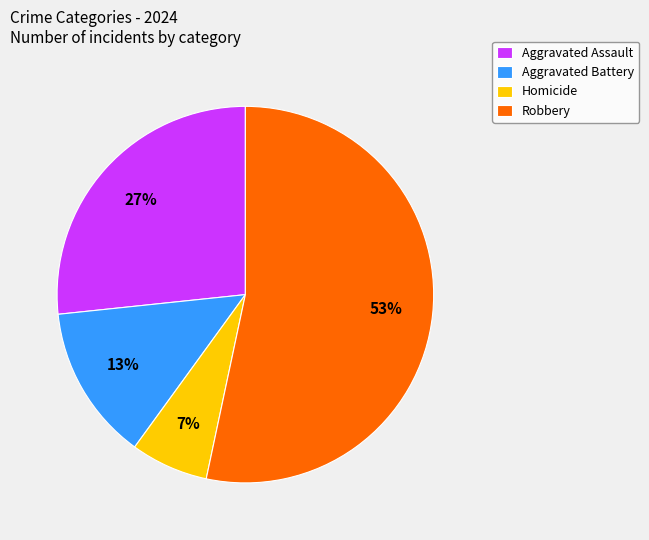

Is the sum of Aggravated Assault and Homicide greater than half?

No